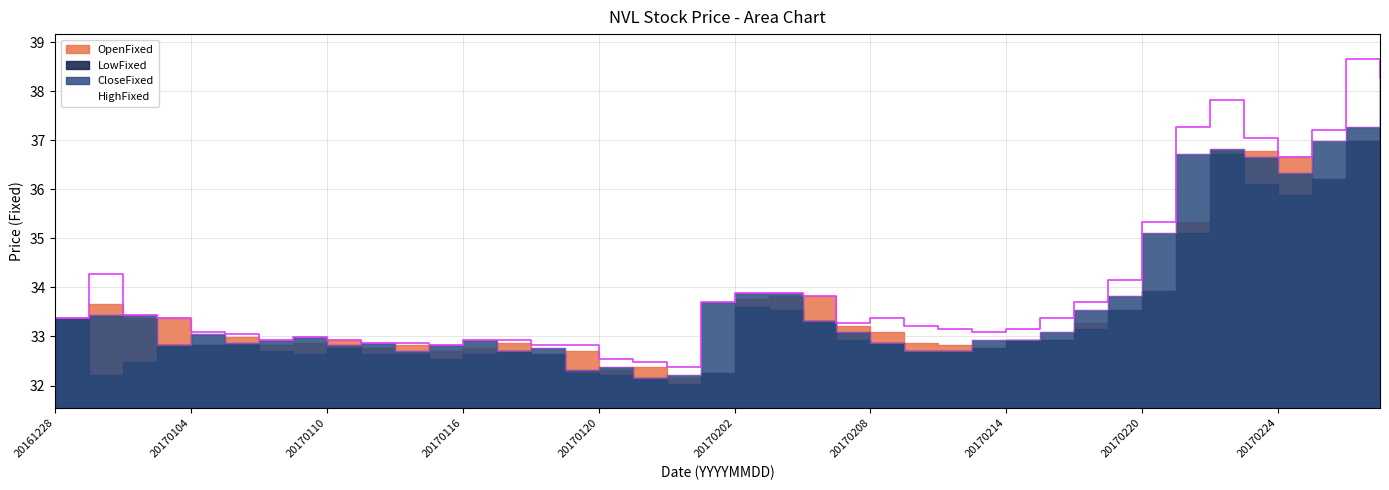

At which label does CloseFixed reach its peak?

20170301